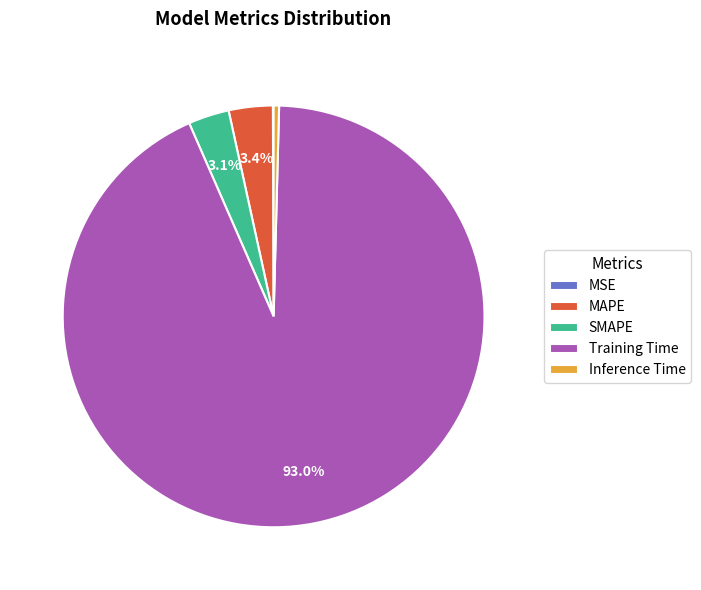

Combined, what portion of the pie is Training Time and MAPE?

96.4%